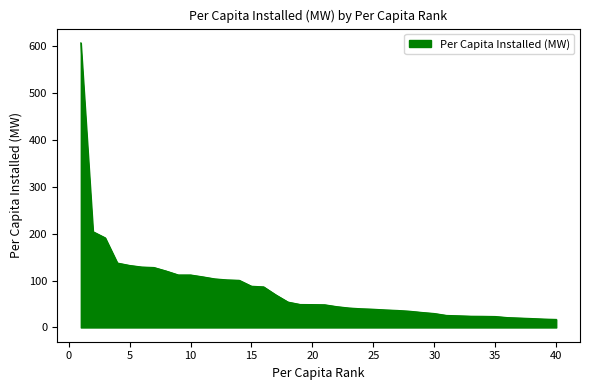

What is the difference between the maximum and minimum values?

589.2